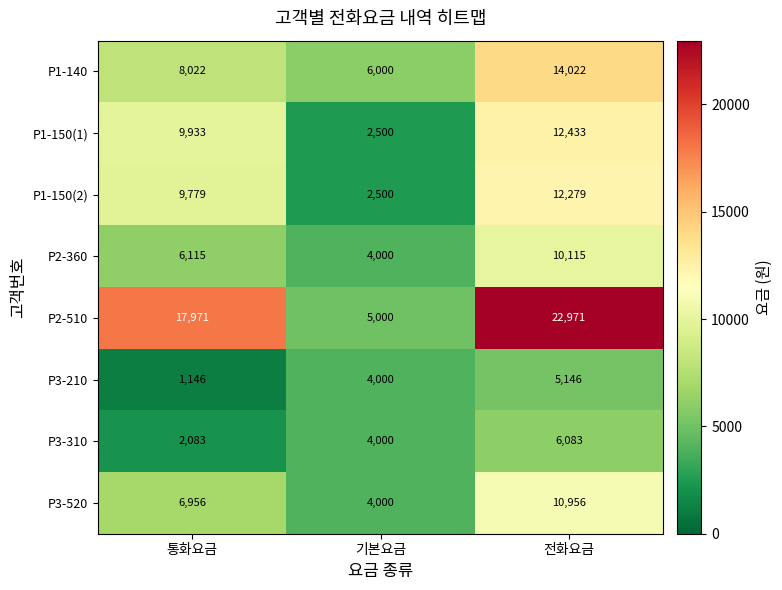

What is the minimum value shown in the chart?

1146